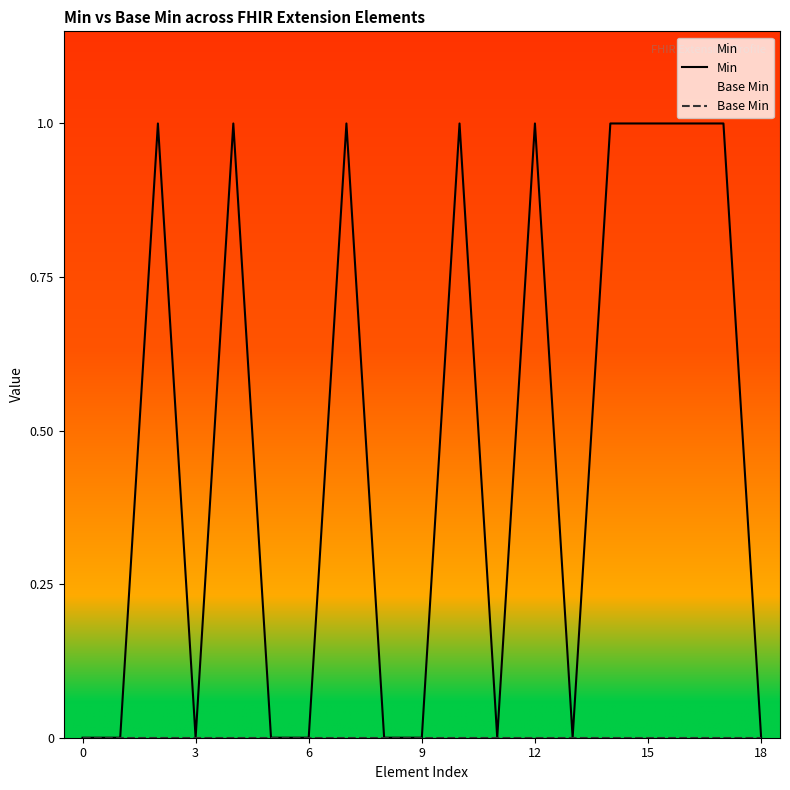

What is the label of the 7th point from the right?

12